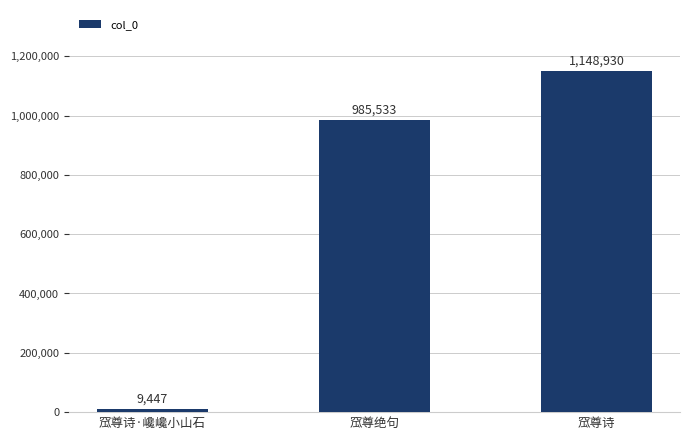

Which category has the lowest value across all series?

窊尊诗·巉巉小山石